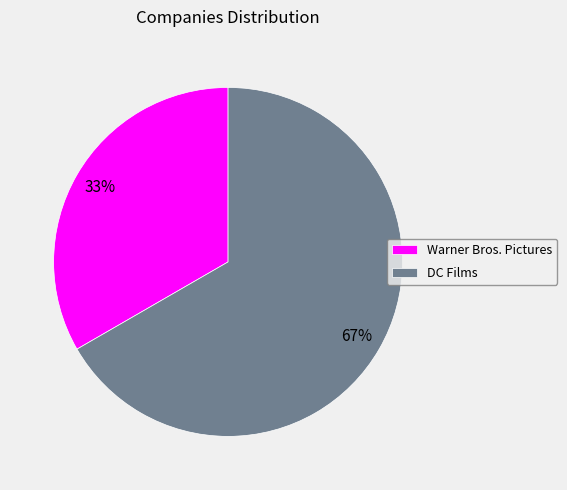

What is the largest slice in the pie chart?

DC Films